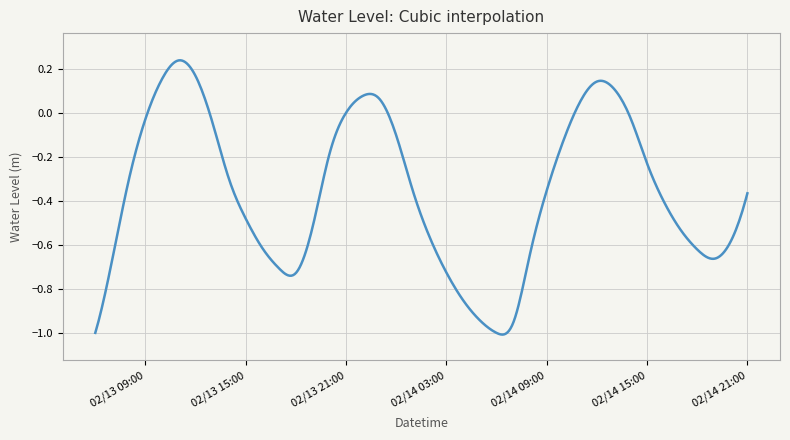

Where does the data first go above 0?

2023-02-13 10:00:00